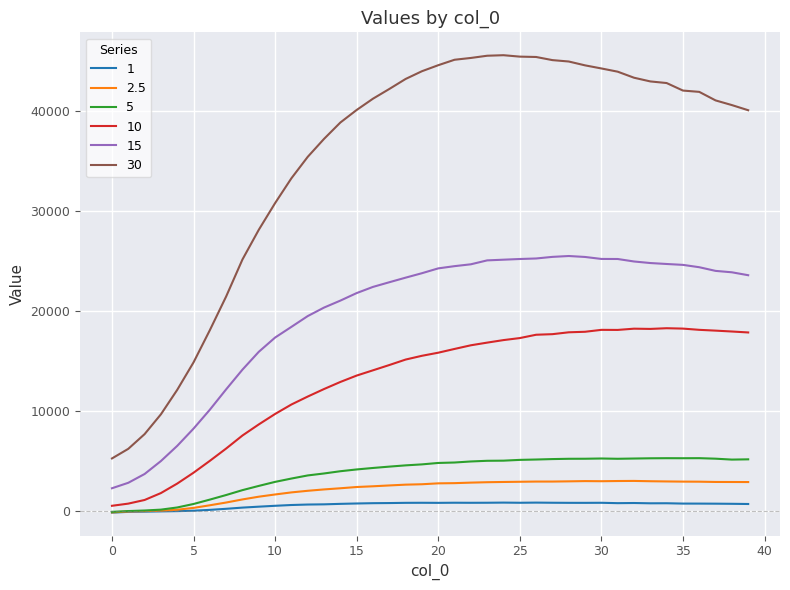

Which series has the largest total across all categories?

30